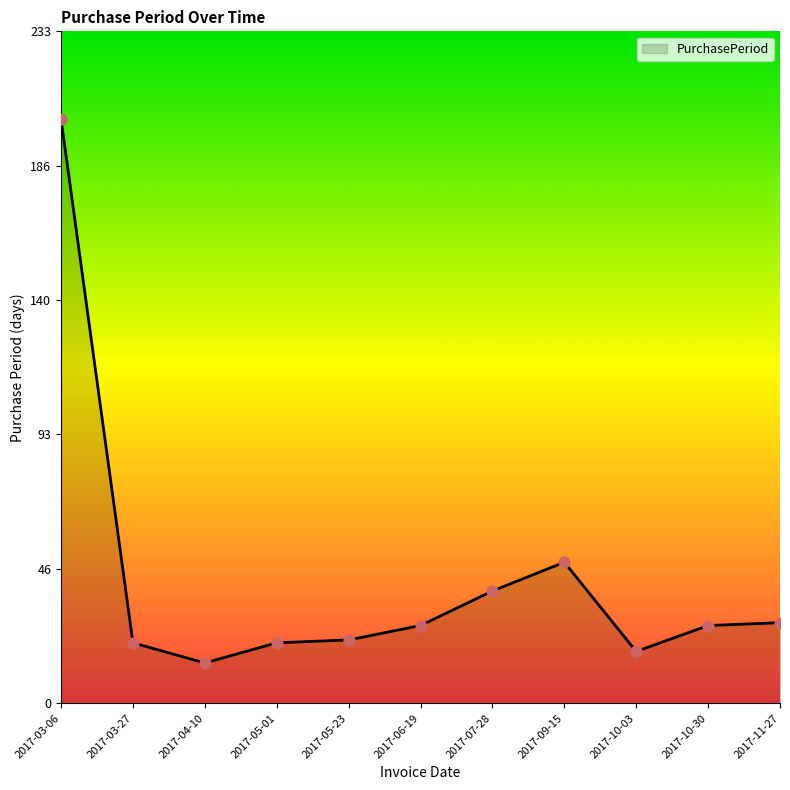

Which has a higher value, 2017-04-10 or 2017-03-27?

2017-03-27